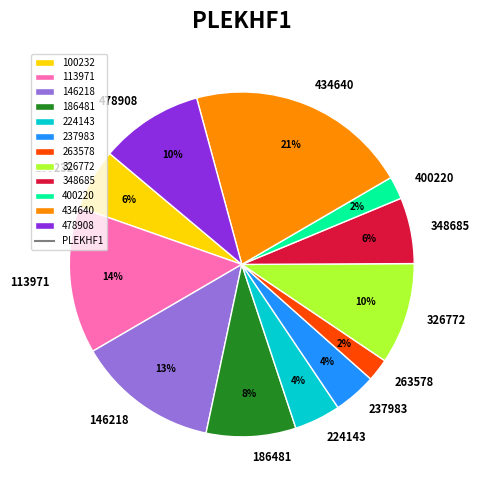

Is 478908 the majority of the pie?

No